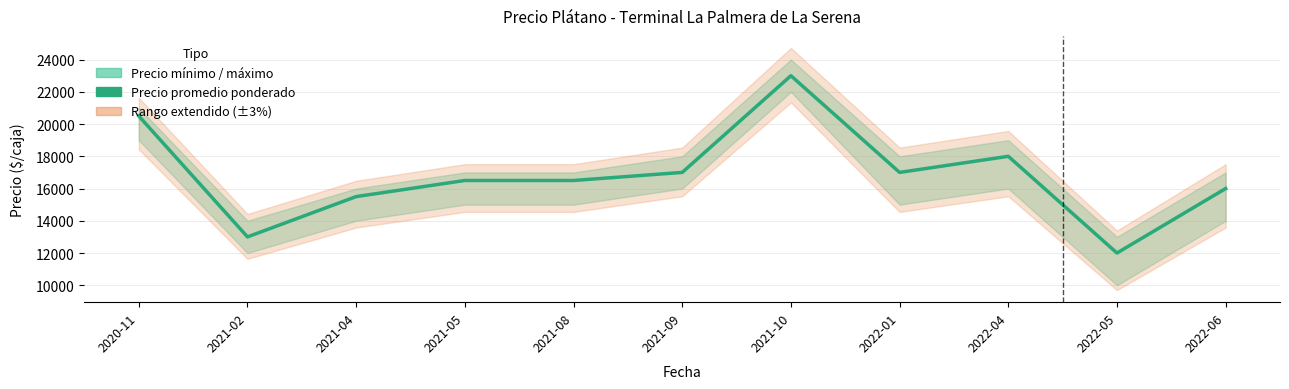

List the labels in order of value, largest first.

2021-10, 2020-11, 2022-04, 2021-09, 2022-01, 2021-05, 2021-08, 2022-06, 2021-04, 2021-02, 2022-05